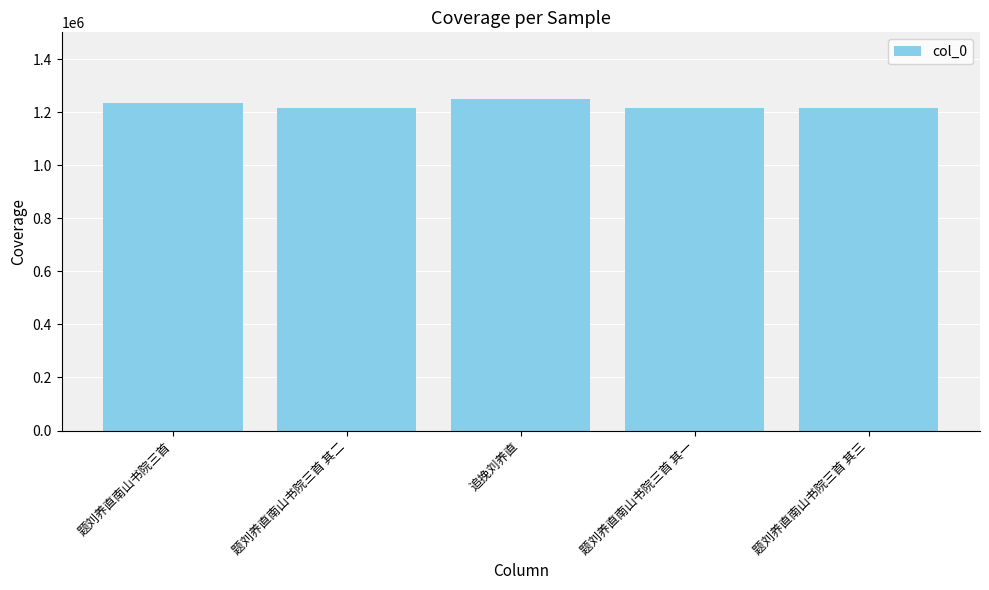

What is the maximum value shown in the chart?

1251175